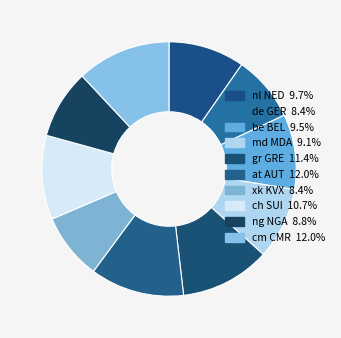

Count the number of slices in the pie.

10